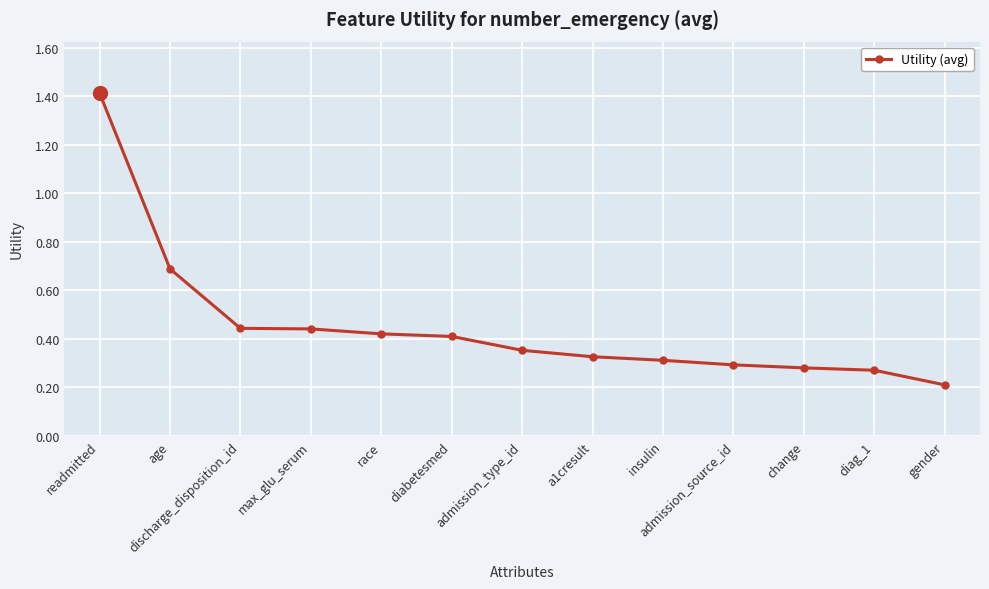

What is the maximum value shown in the chart?

1.4